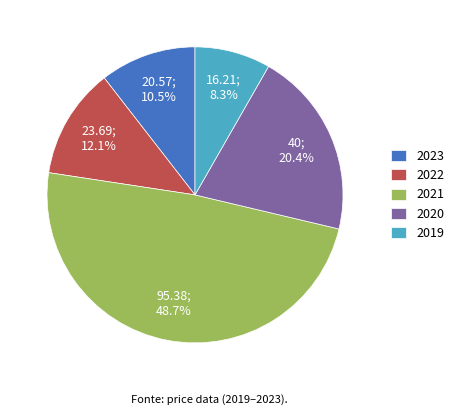

Does 2021 represent more than half of the total?

No